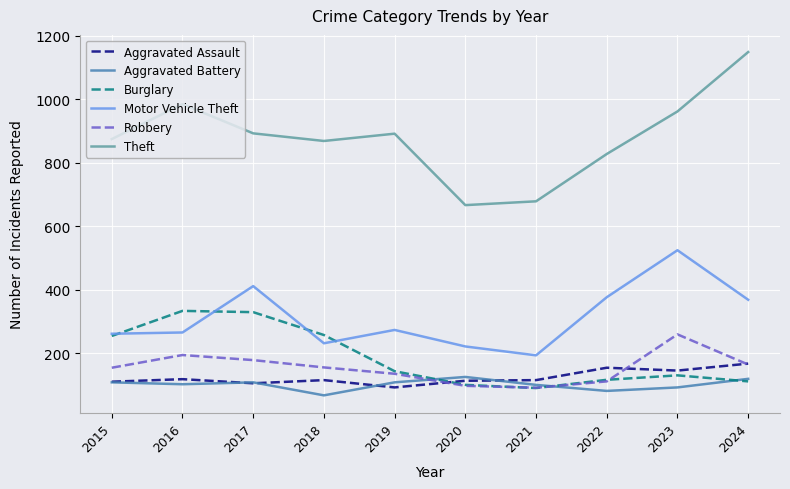

Which series has the largest range (max minus min)?

Theft